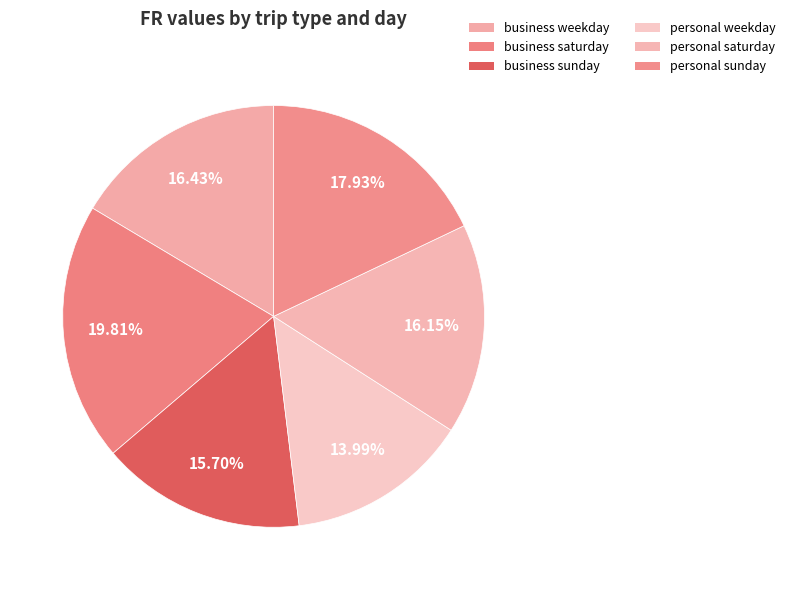

Do personal saturday and business weekday together represent more than half of the pie?

No